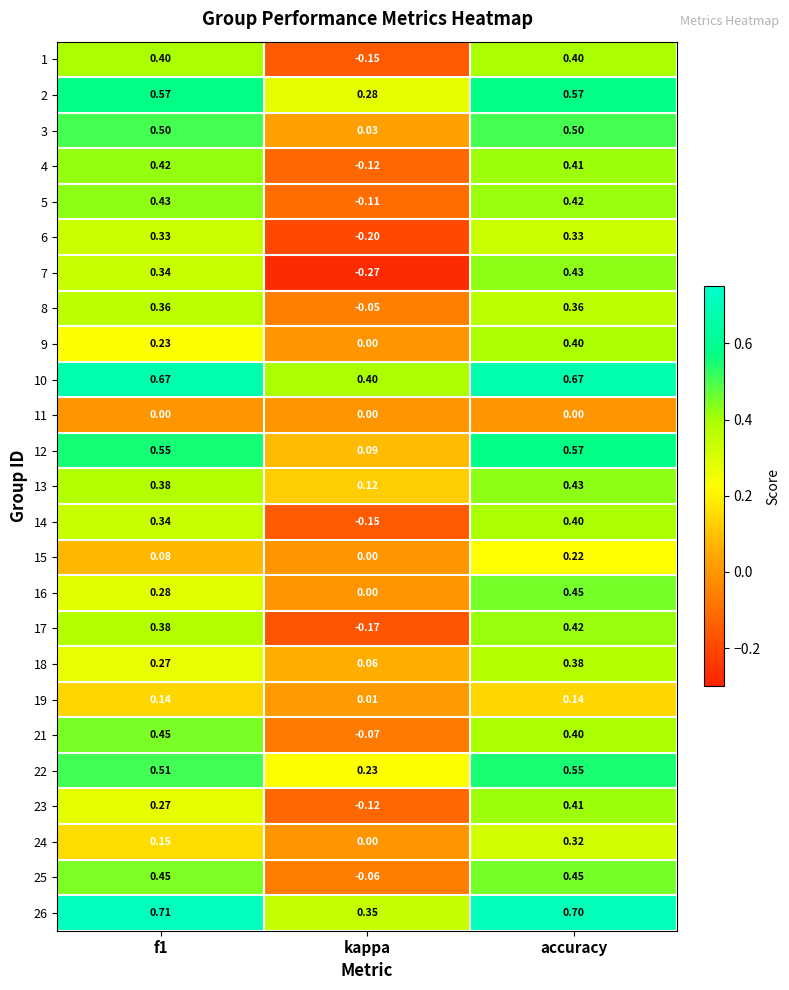

At which category is the sum across all series the highest?

accuracy